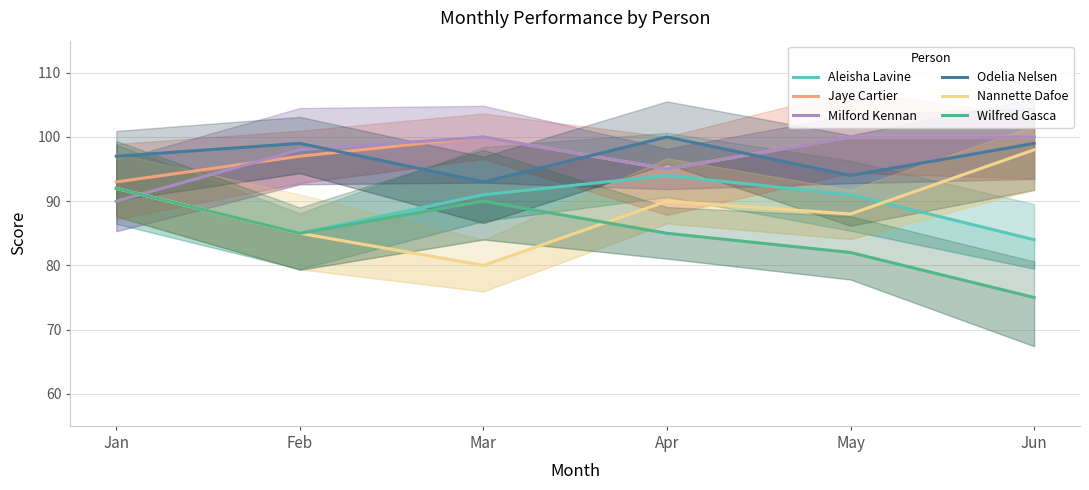

Count the Aleisha Lavine values in the range 85 to 92.

4